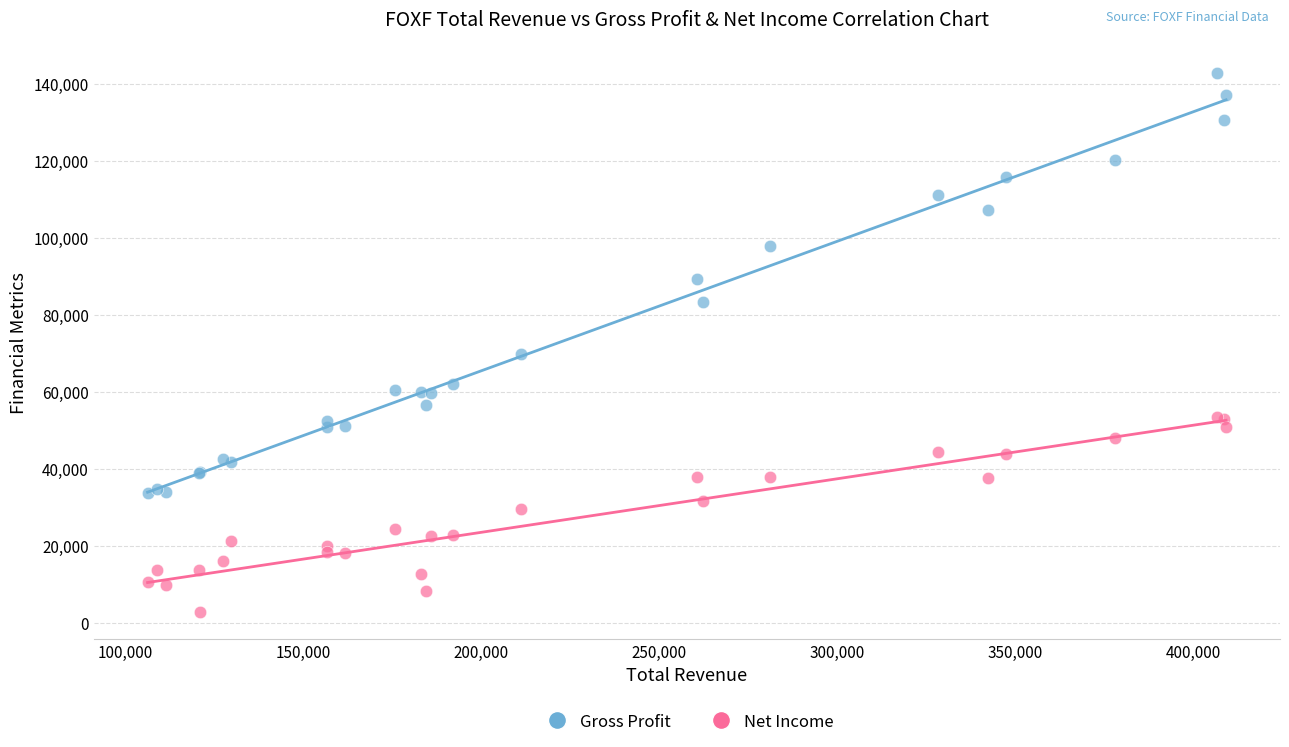

What are all the series names shown in the legend?

Gross Profit, Net Income